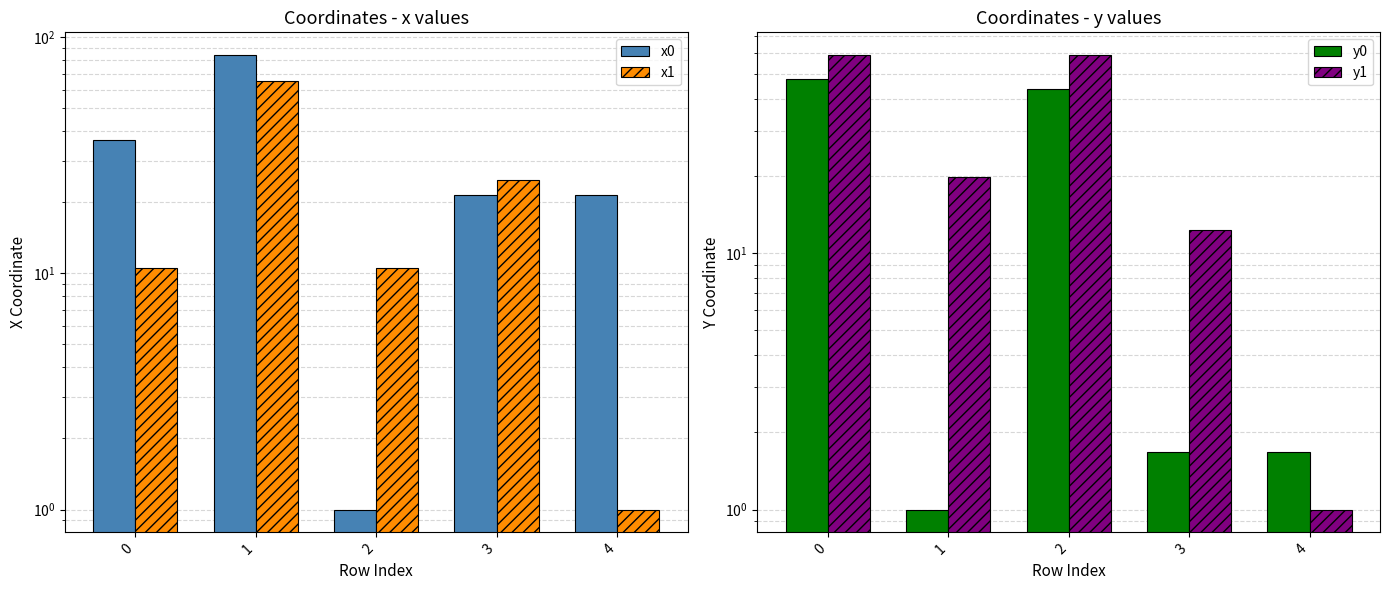

Rank the series by their average value, from highest to lowest.

x0, y1, x1, y0